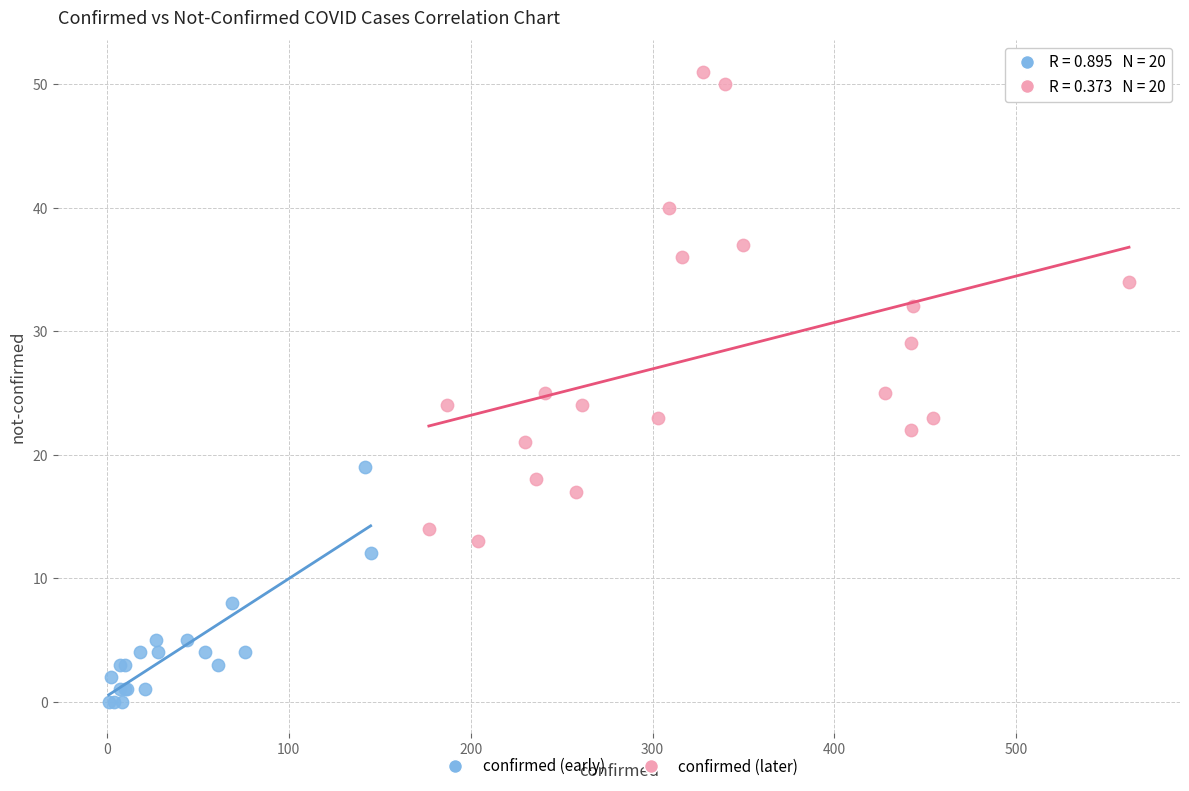

Which series has the widest spread of Y values?

confirmed (later)